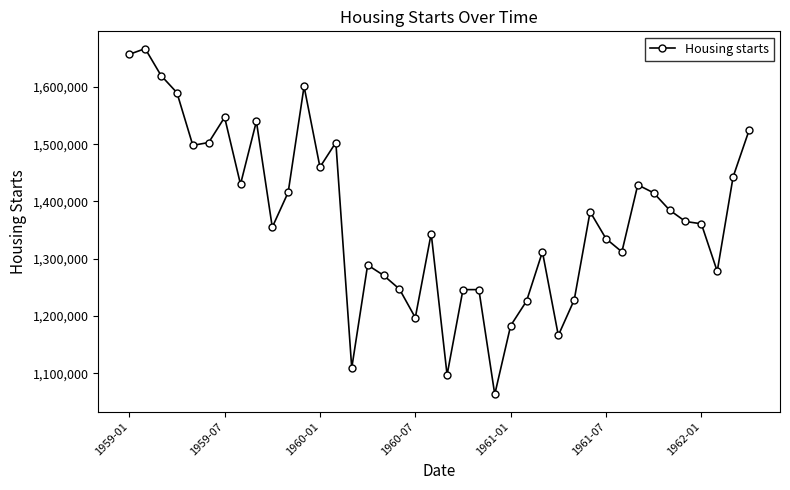

What is the value of the 10th point from the left?

1355000